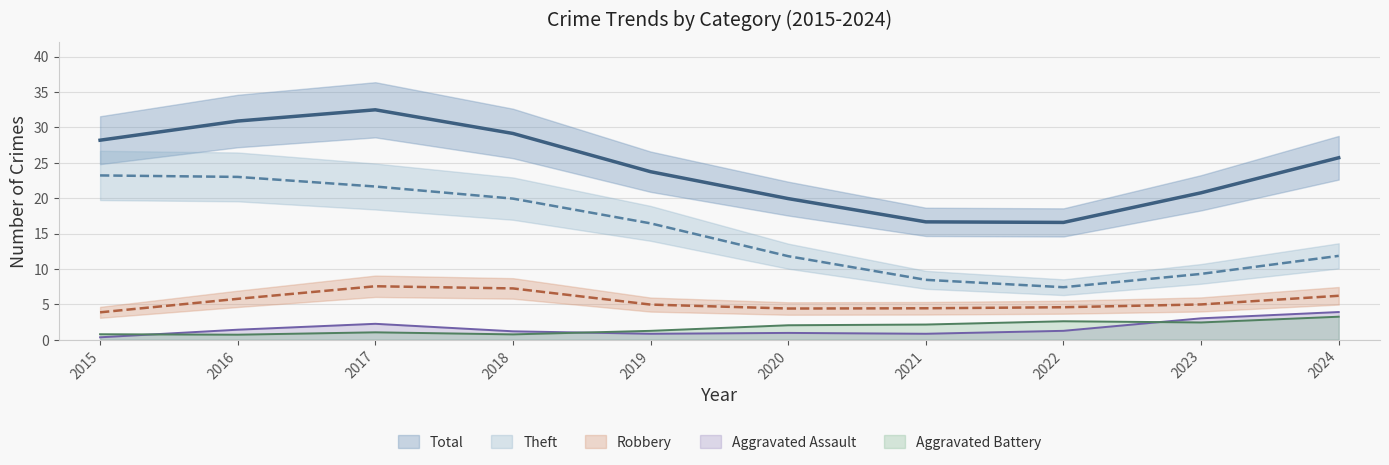

Which series has the largest total across all categories?

Total